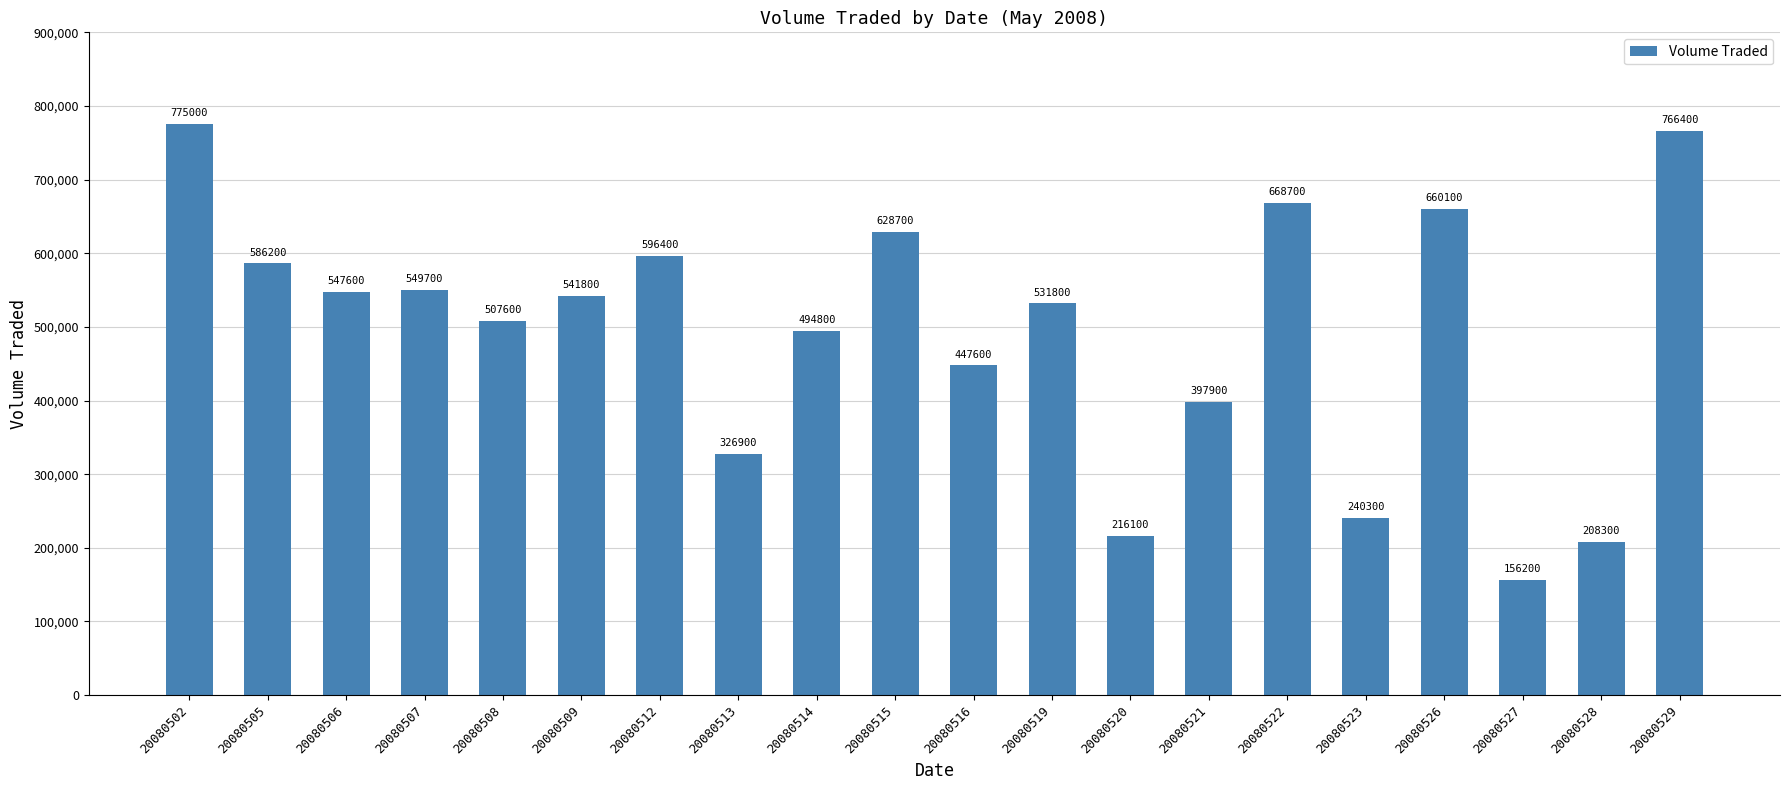

What is the greatest value displayed?

775000